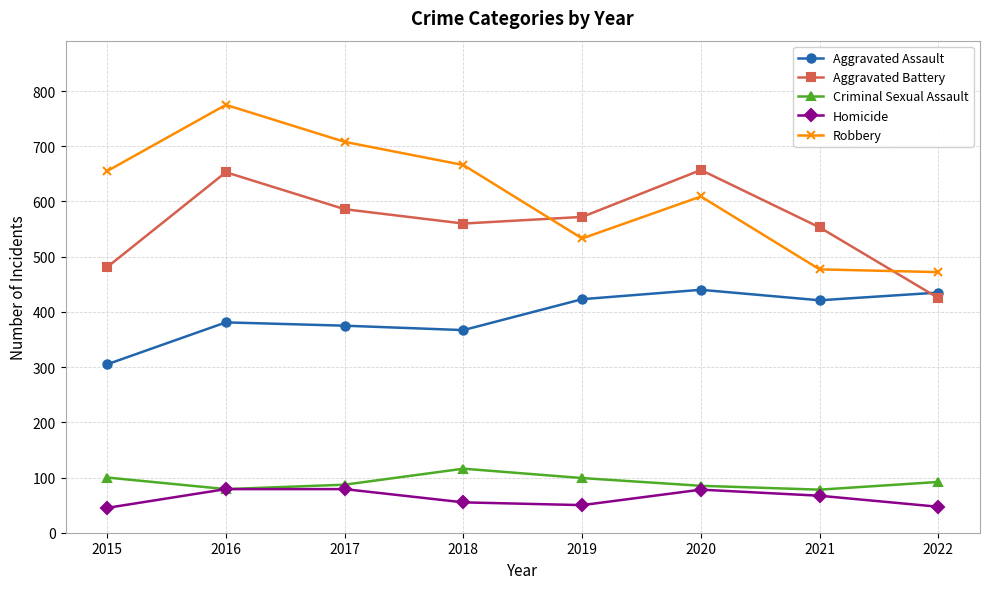

Where does the Aggravated Battery series first go above 572?

2016